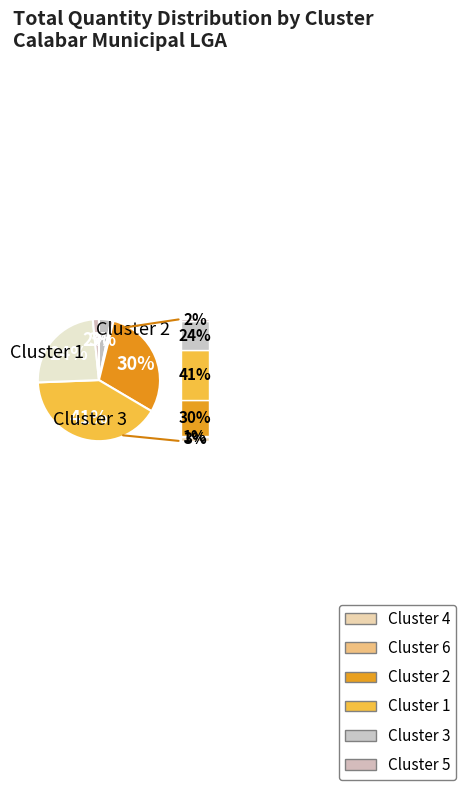

To the nearest percent, what is the difference between the largest and smallest slice percentages?

40%